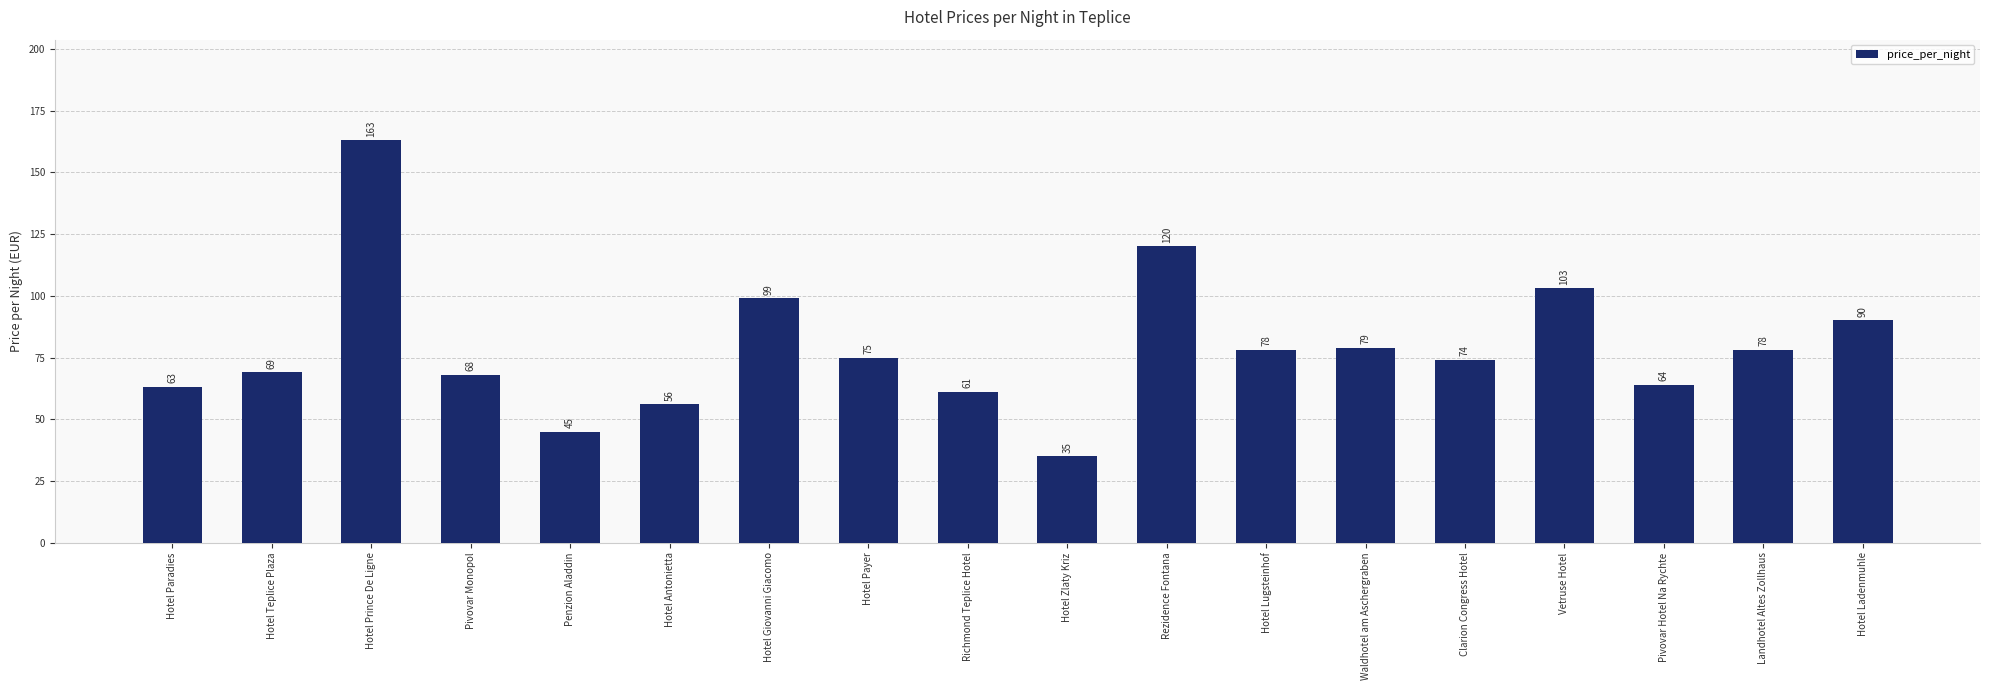

What is the smallest value displayed?

35